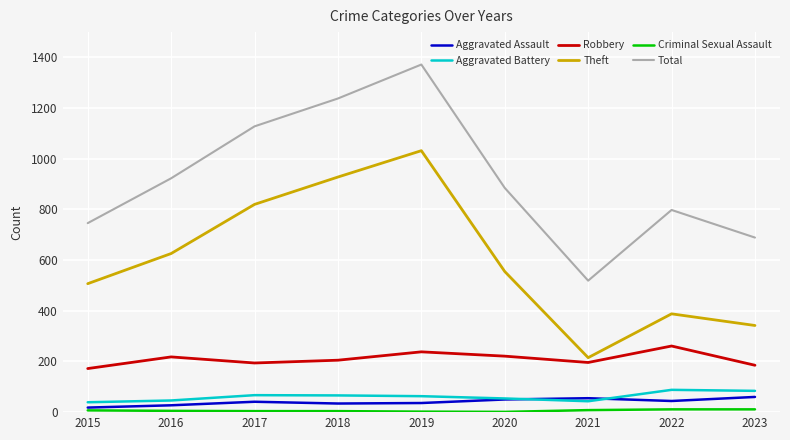

In Total, how many points are higher than both neighbors (excluding endpoints)?

2